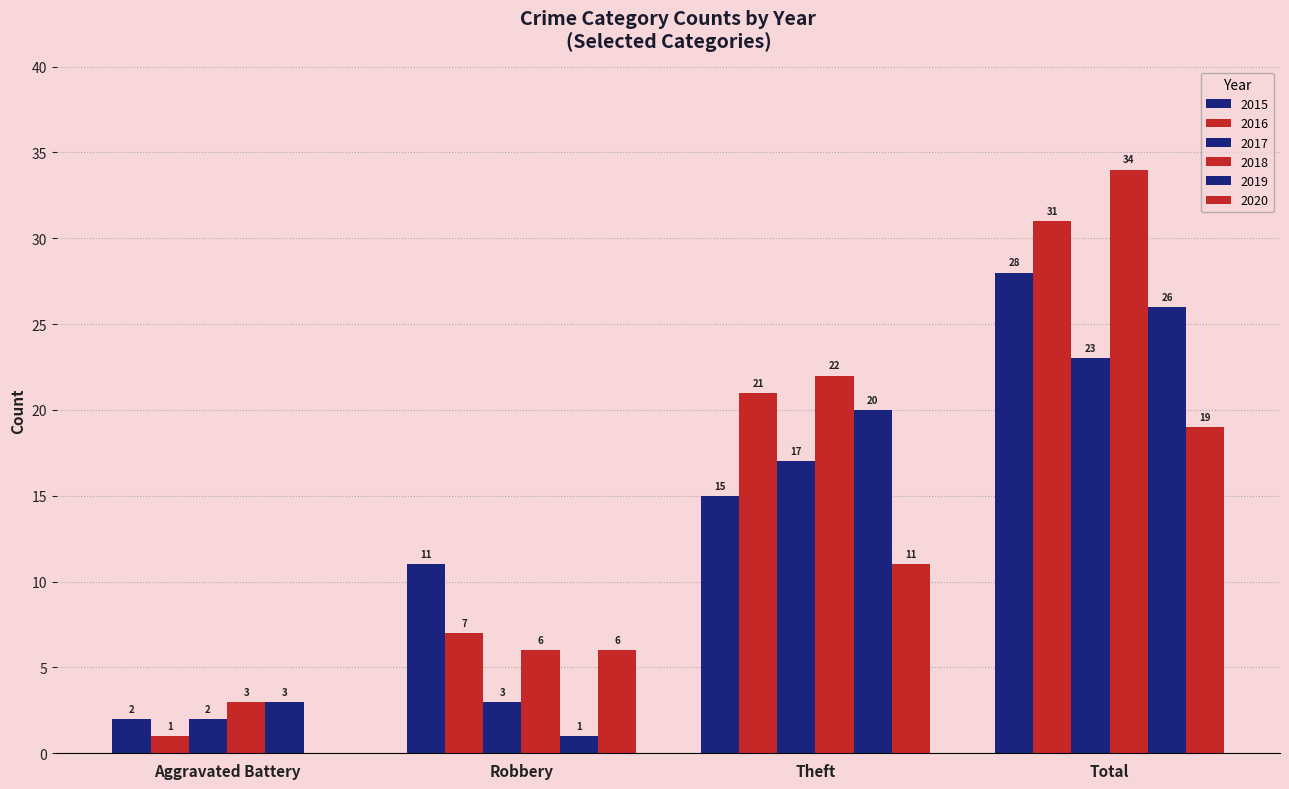

How many groups of bars are there?

4